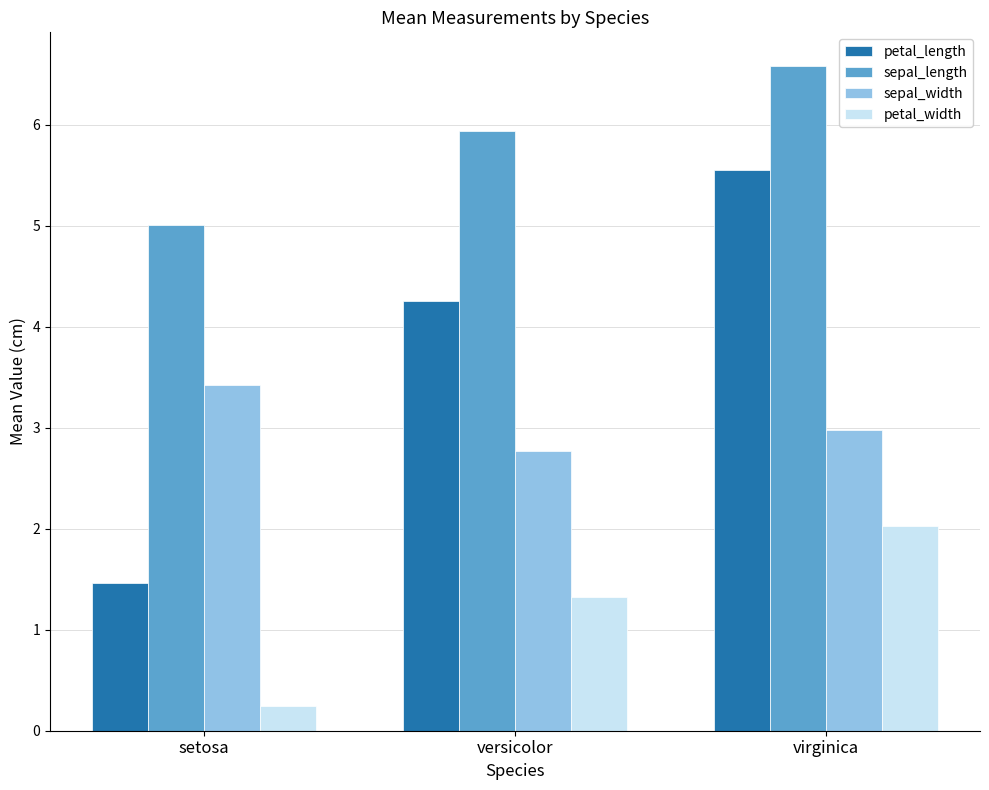

What is the sum of the sepal_width values at setosa and virginica?

6.4